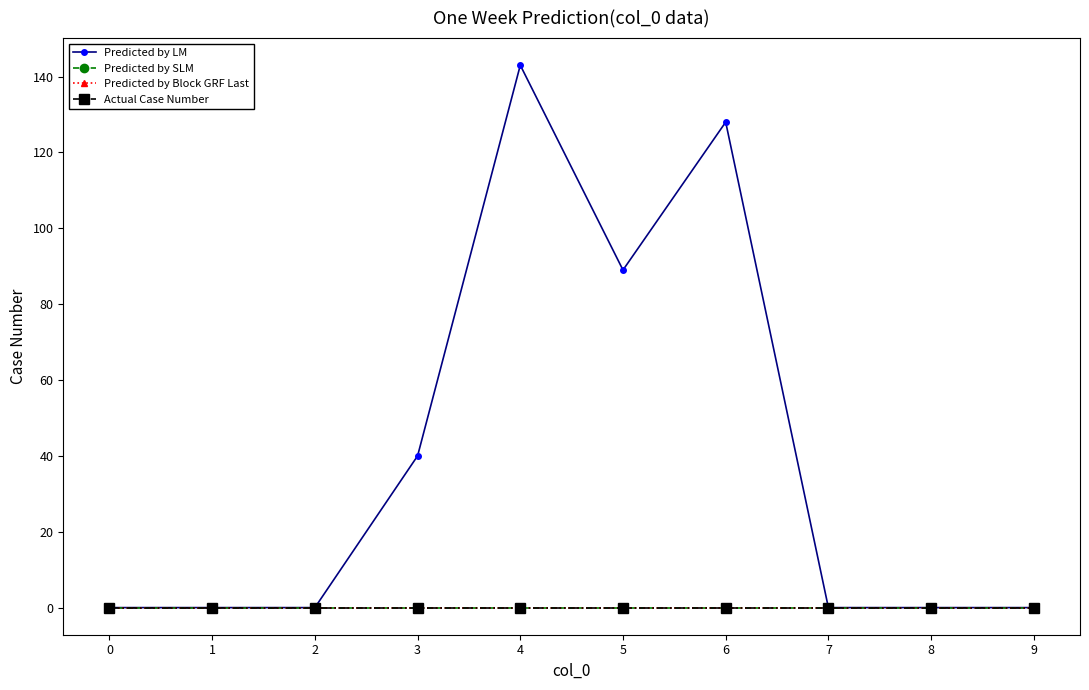

Does the chart have visible grid lines?

No